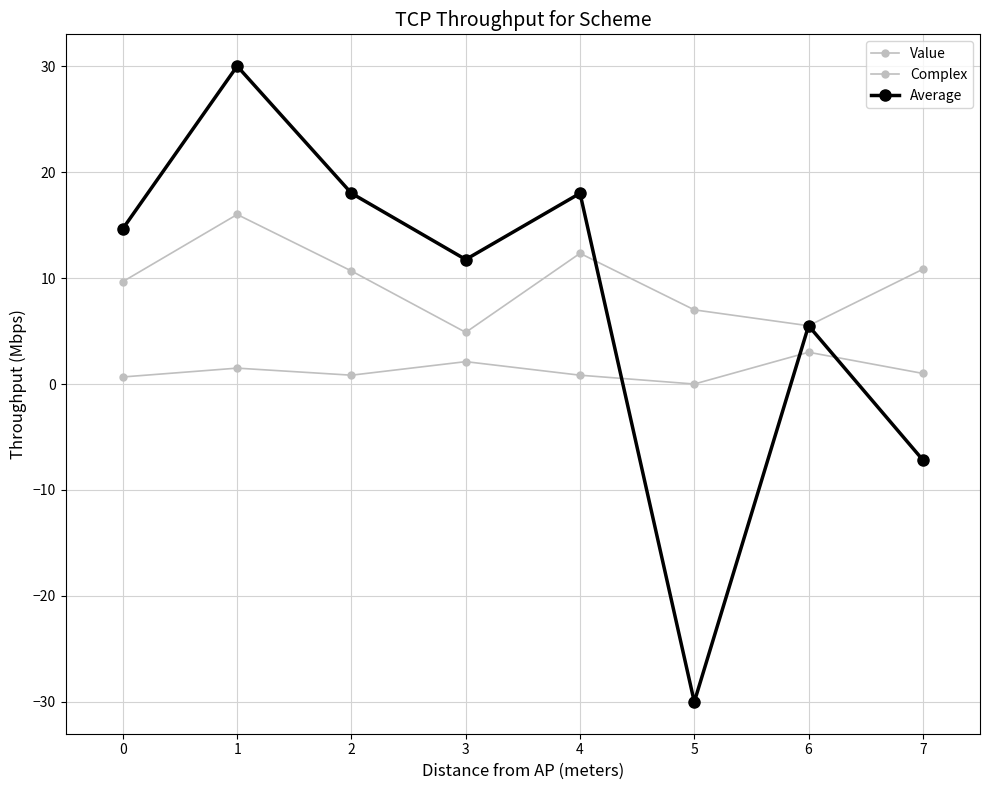

Count the number of data series in this chart.

3